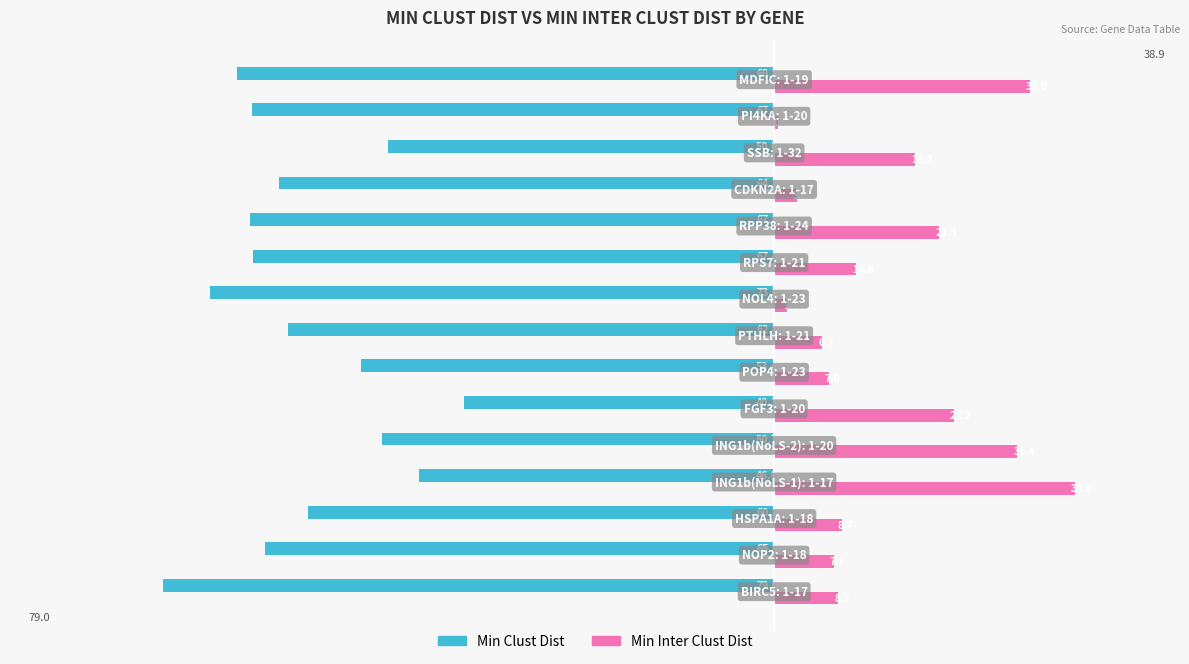

List the series in order of their overall mean, lowest first.

Min Clust Dist, Min Inter Clust Dist